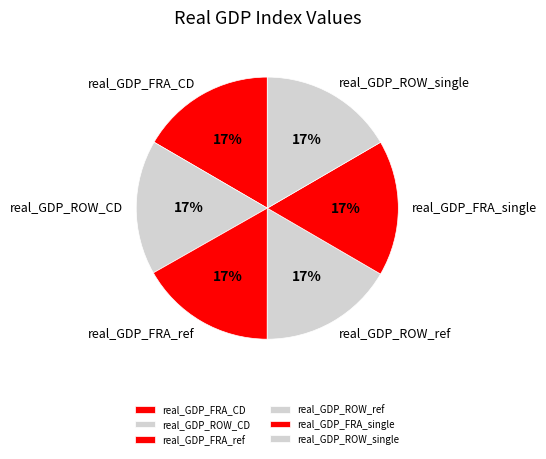

How many segments does this pie chart have?

6